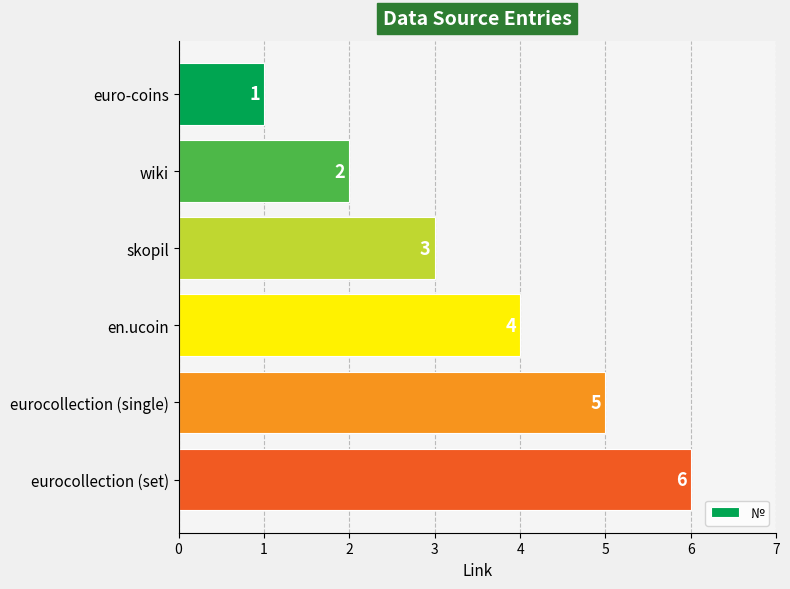

How many series are shown in this chart?

1